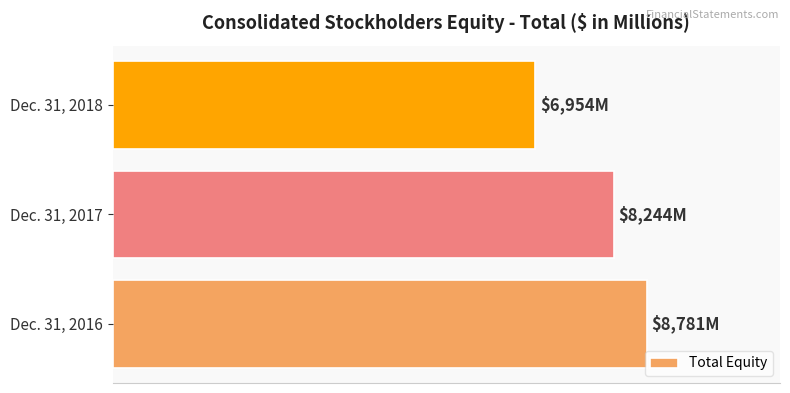

Are the bars grouped side by side (vs. stacked)?

No